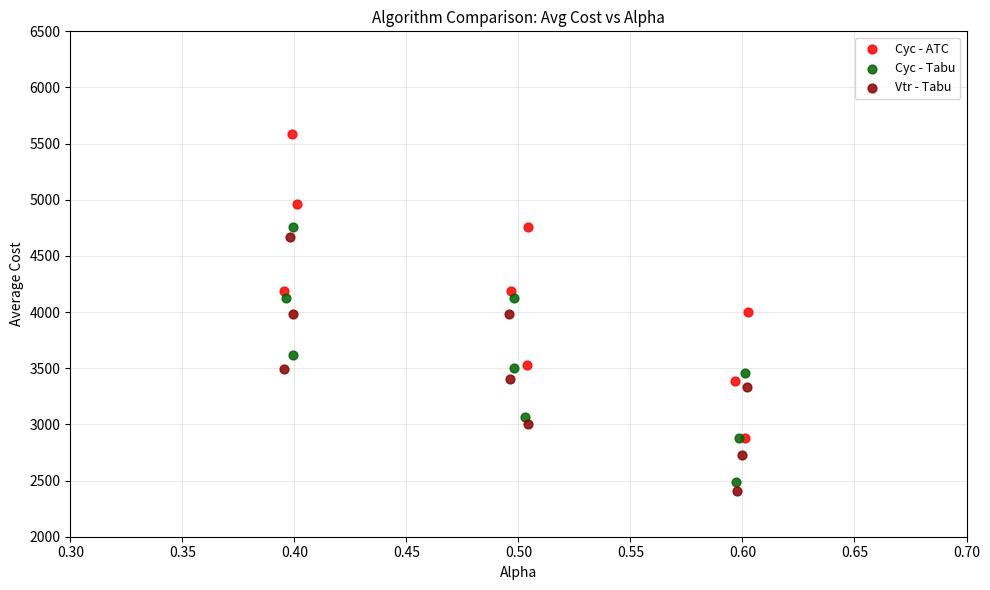

Which series reaches the maximum Y coordinate?

Cyc - ATC